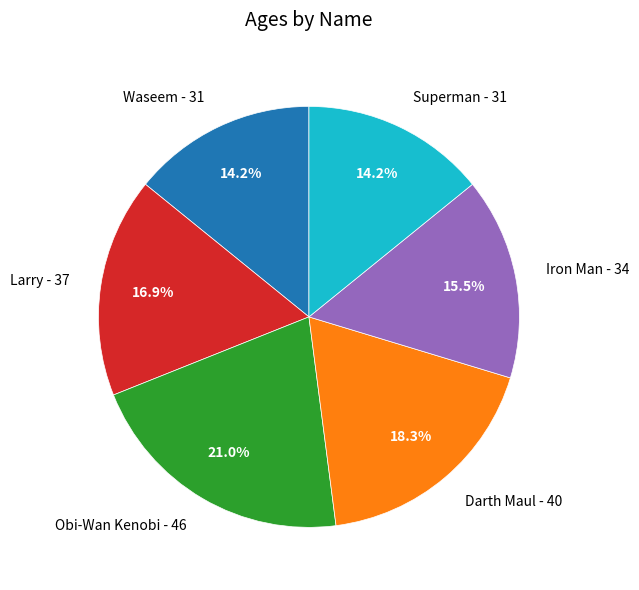

Do Obi-Wan Kenobi - 46 and Larry - 37 together represent more than half of the pie?

No